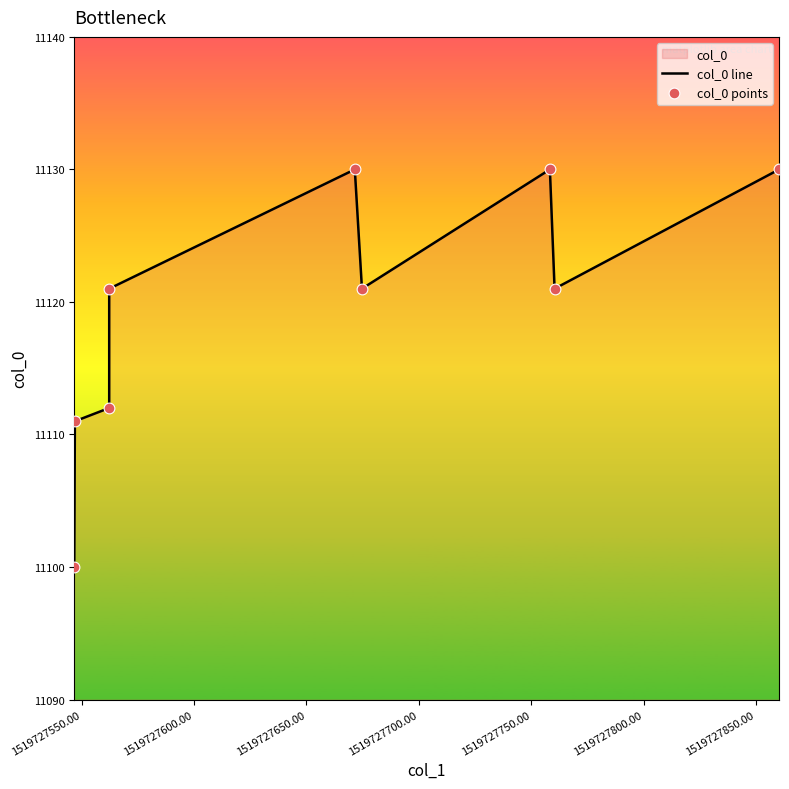

Which series has the largest total across all categories?

col_0 line